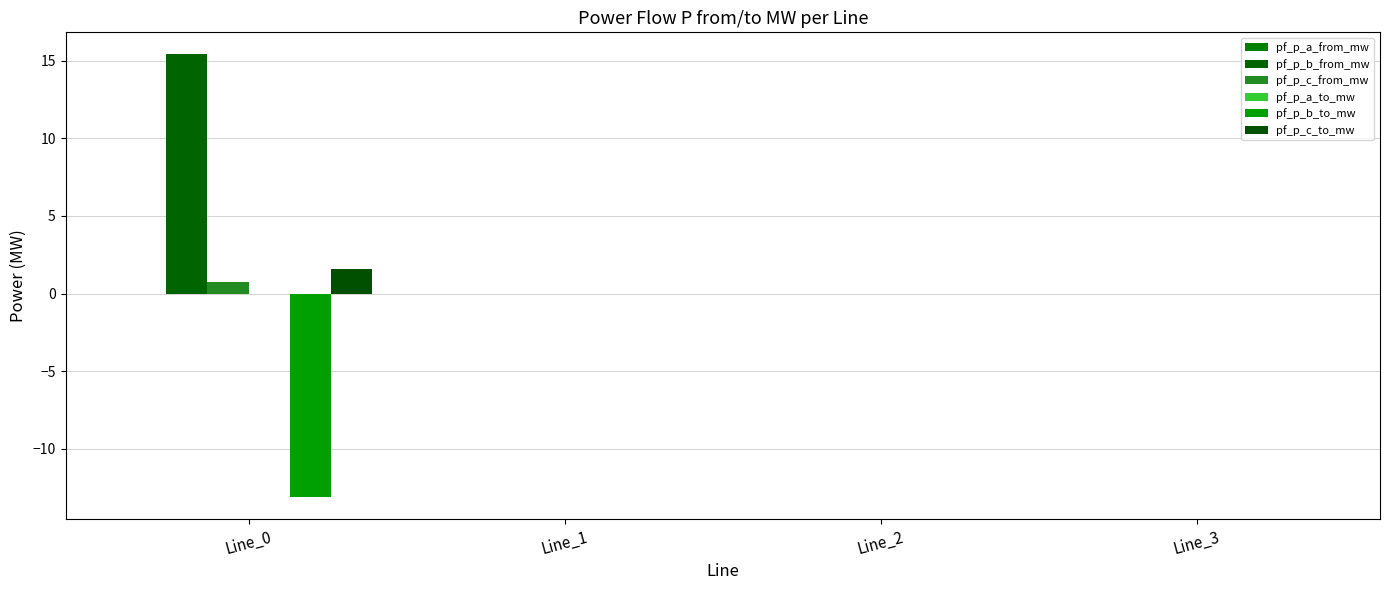

The pf_p_a_to_mw series shows 0.0 at Line_2. True or false?

True